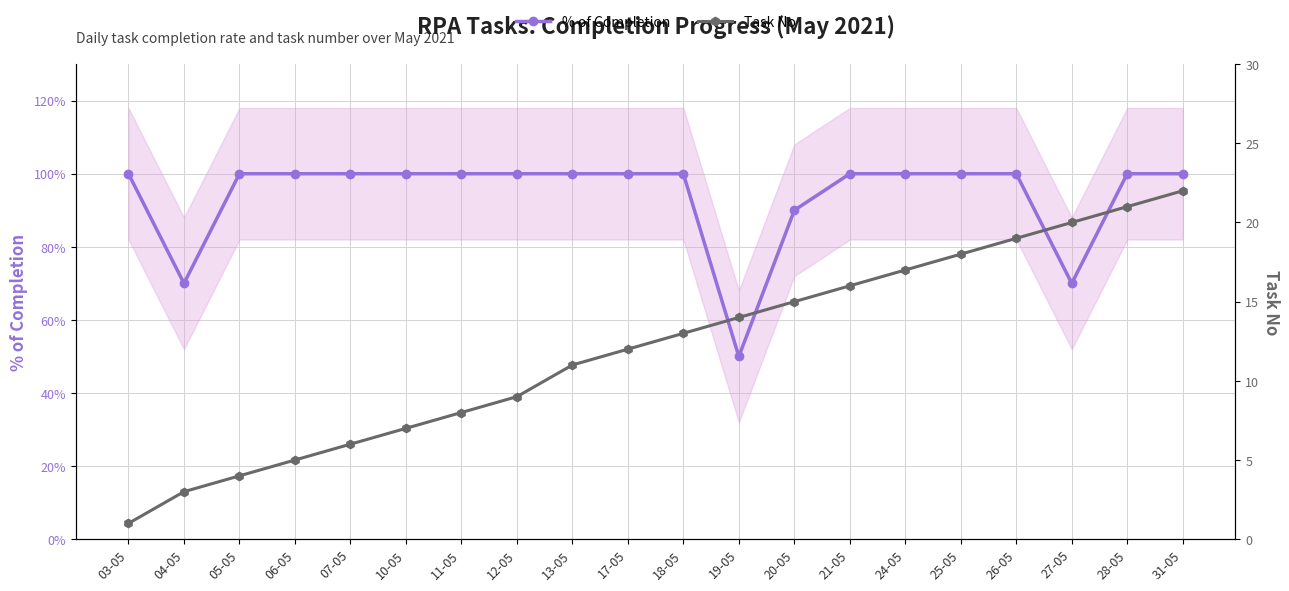

True or false: Task No has more than 1 points higher than both neighbors.

False